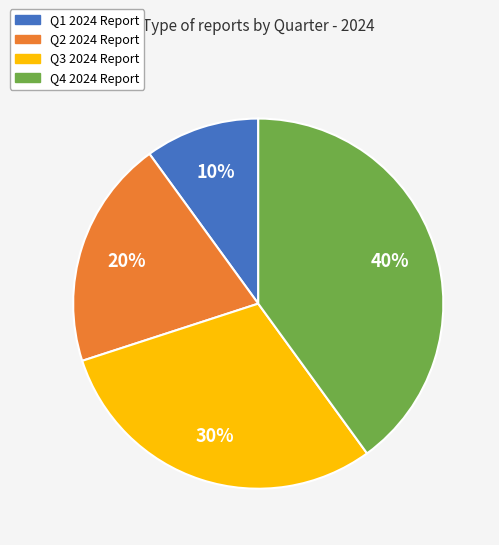

True or false: Q3 2024 Report accounts for 36% of the total.

False